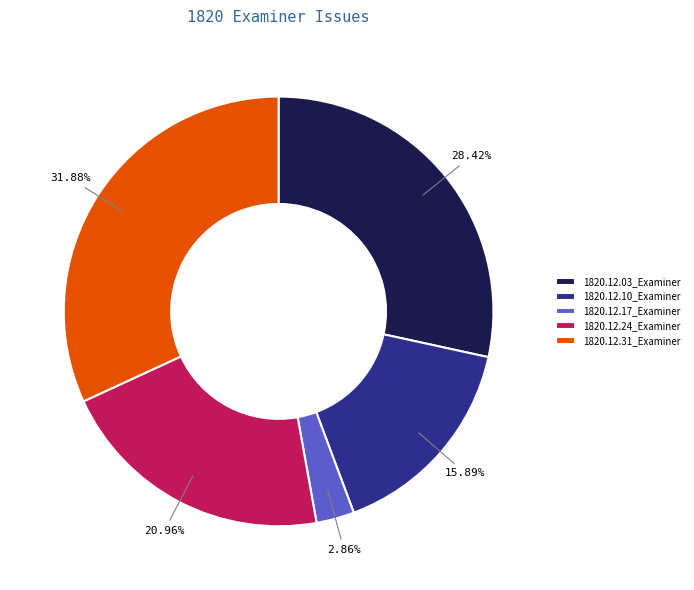

To the nearest percent, what is the difference between the 1820.12.24_Examiner and 1820.12.17_Examiner slice percentages?

18%